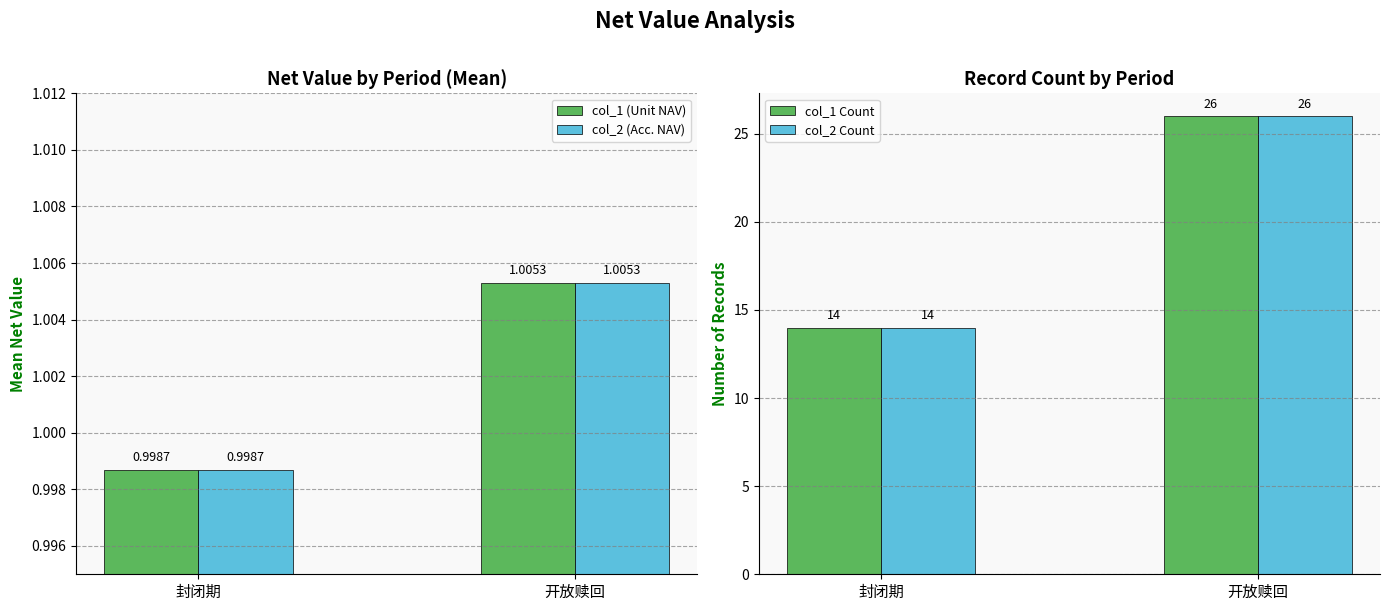

What position from the left is 开放赎回?

2